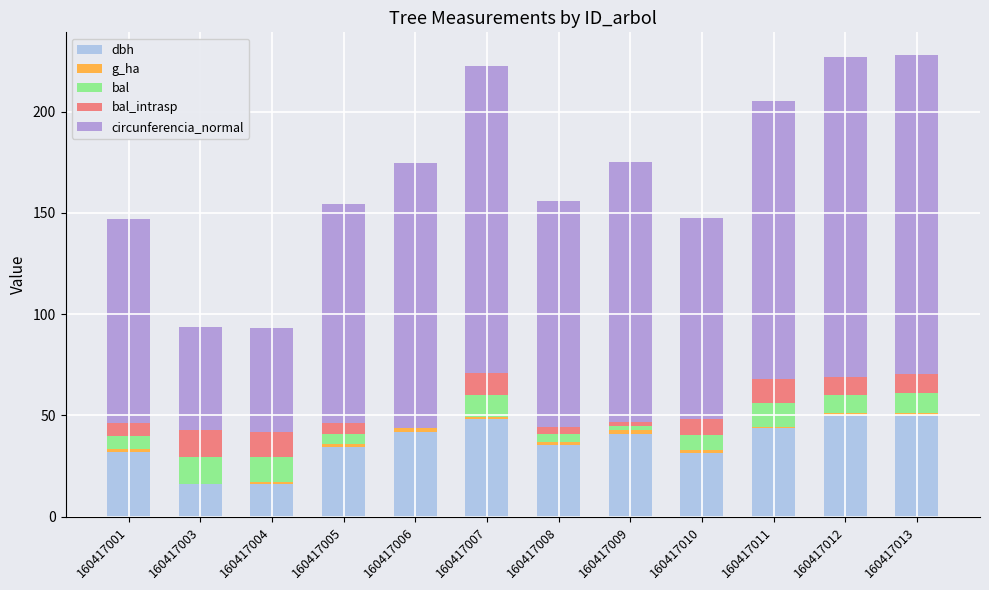

What is the average value of the dbh series?

36.8